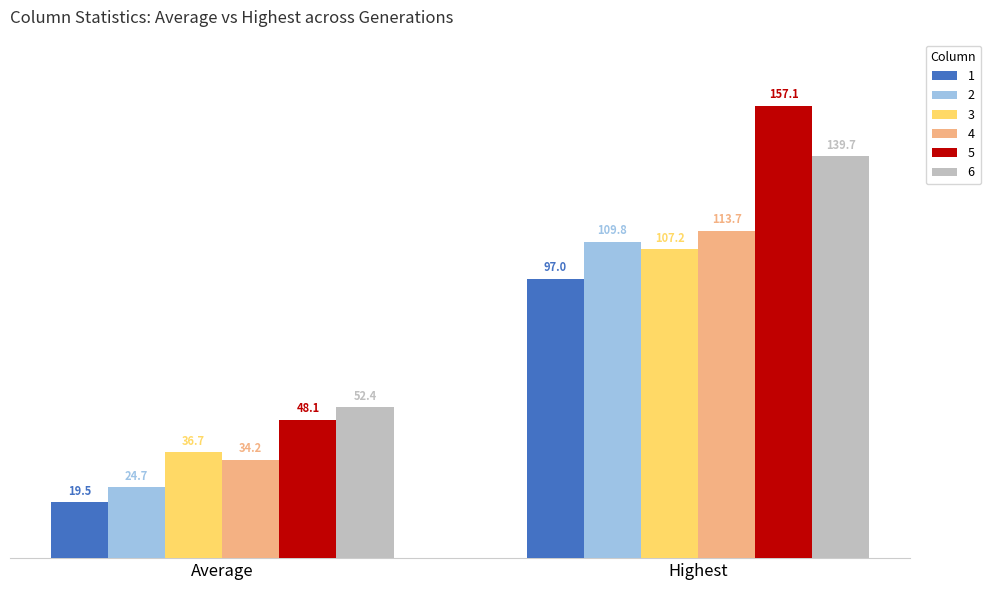

What is the label of the 2nd bar from the right?

Average